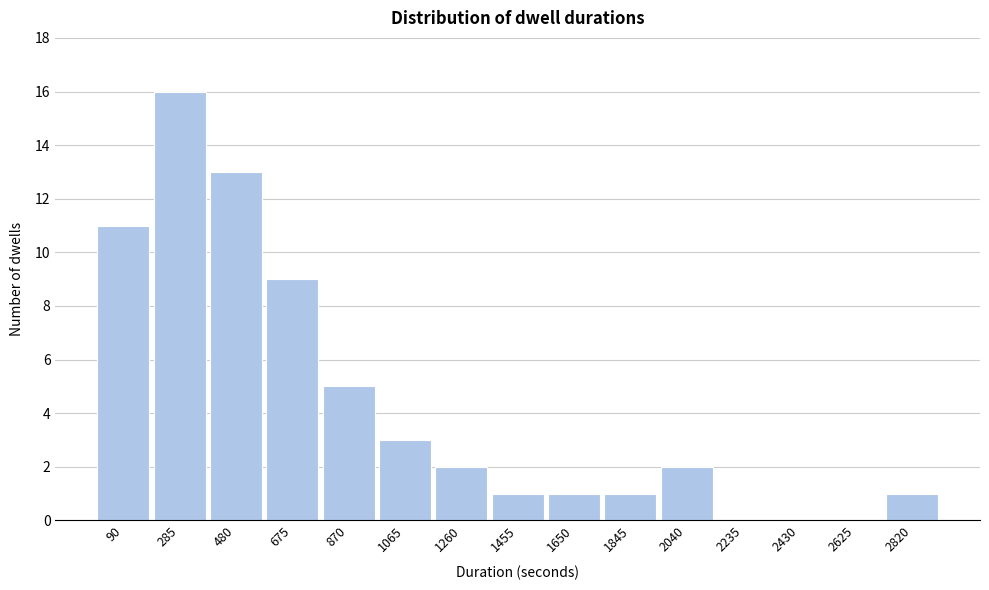

Reading left to right, list all the values displayed in this chart.

90=11	285=16	480=13	675=9	870=5	1065=3	1260=2	1455=1	1650=1	1845=1	2040=2	2235=0	2430=0	2625=0	2820=1